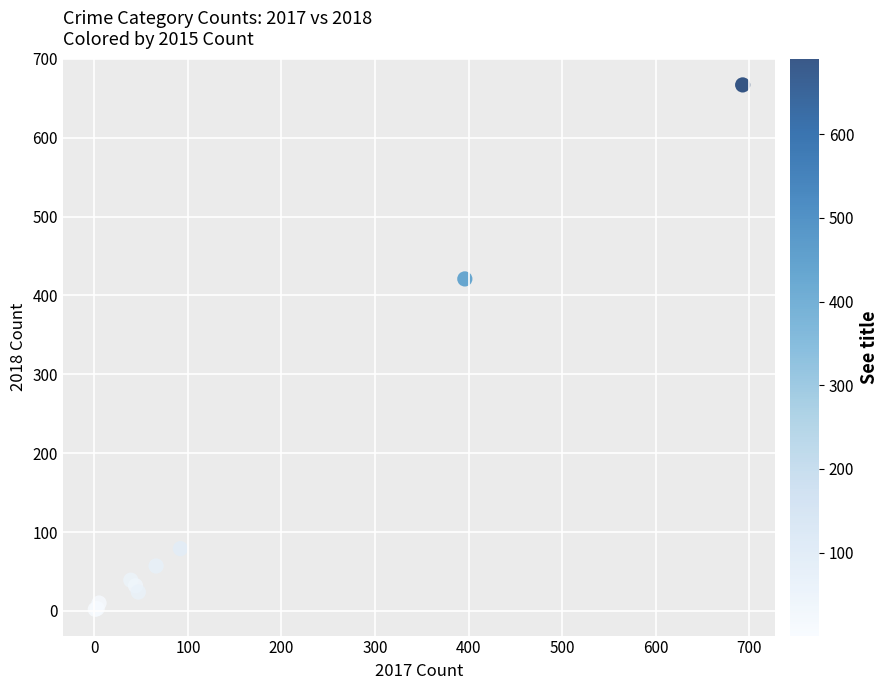

What Y value in the scatter plot is closest to 334?

421